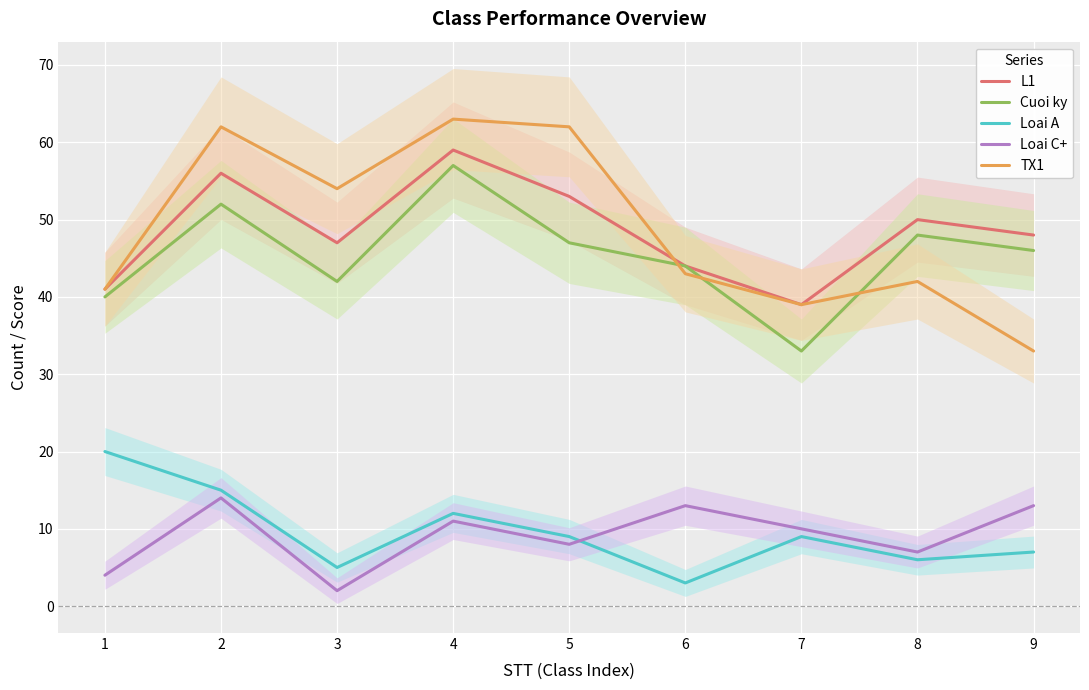

True or false: L1 and Cuoi ky cross at least once.

False